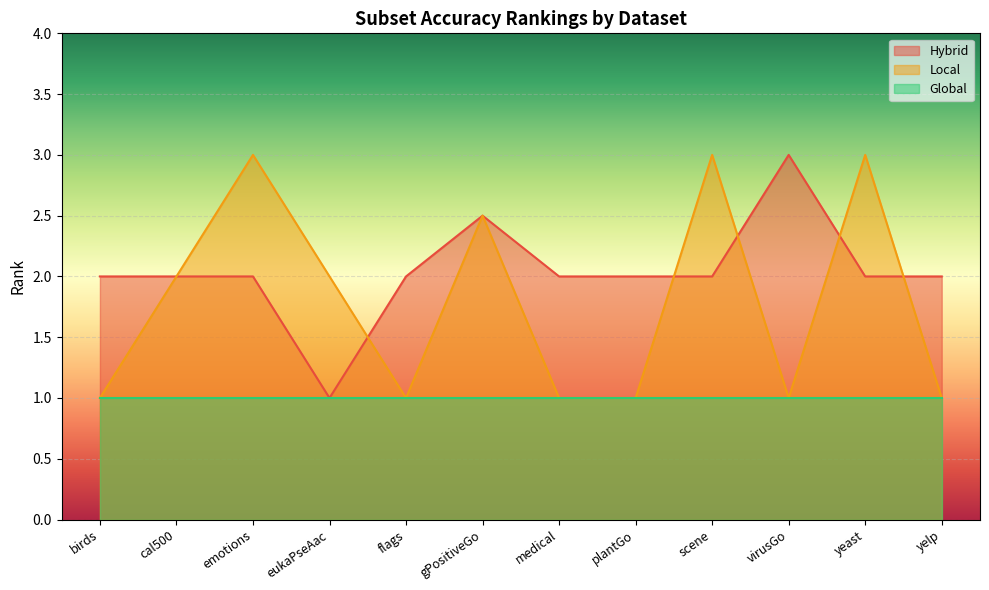

Is the value of Global at emotions greater than the value of Local at scene?

No